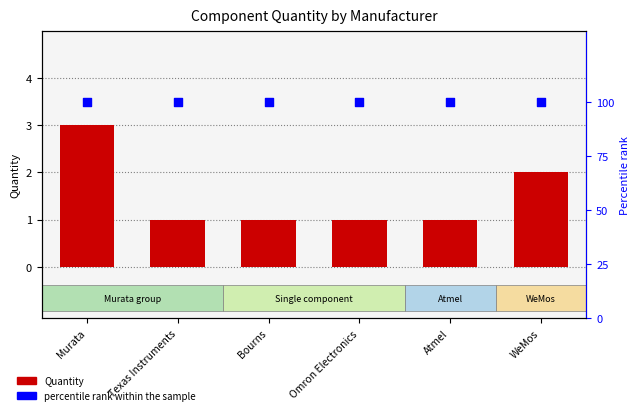

Which series has the largest total across all categories?

percentile rank within the sample